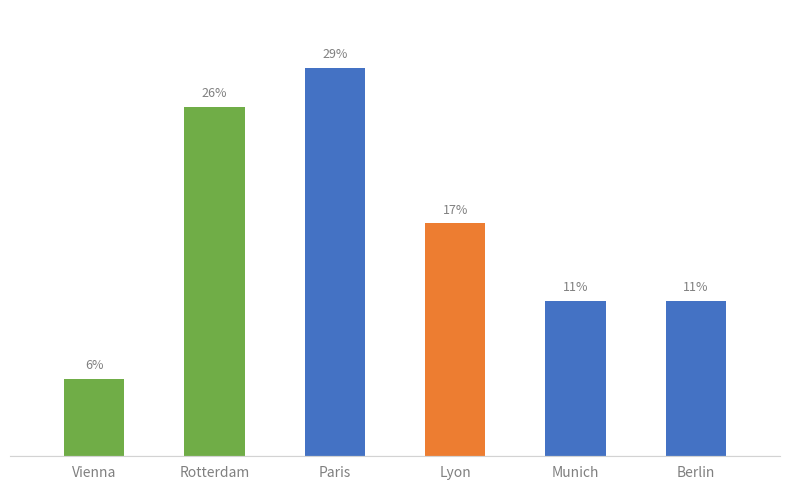

Reading left to right, what are all the values shown in this chart?

Vienna=5.7	Rotterdam=25.7	Paris=28.6	Lyon=17.1	Munich=11.4	Berlin=11.4